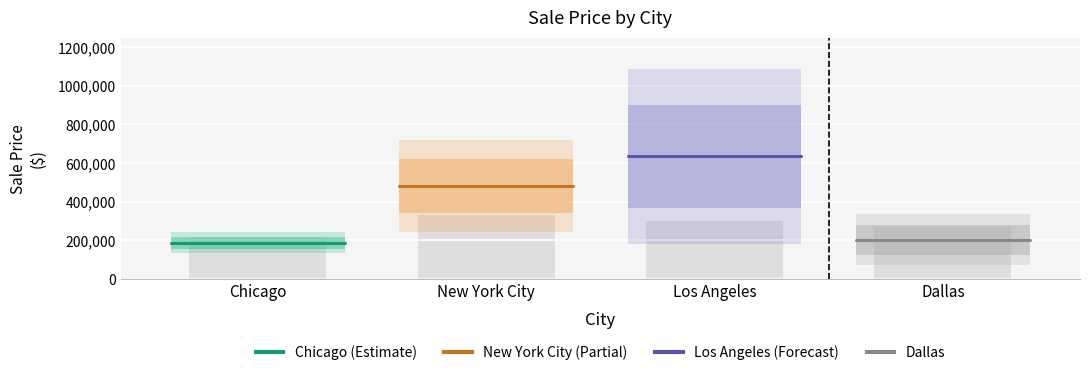

What is the label of the 2nd bar from the left?

New York City